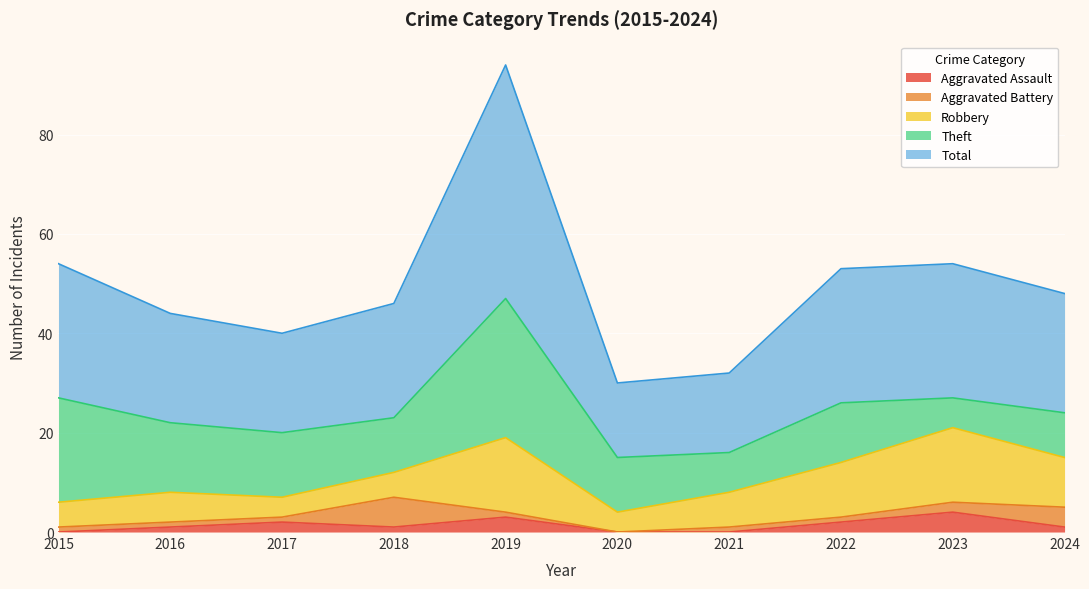

How many lines are shown in the chart?

5